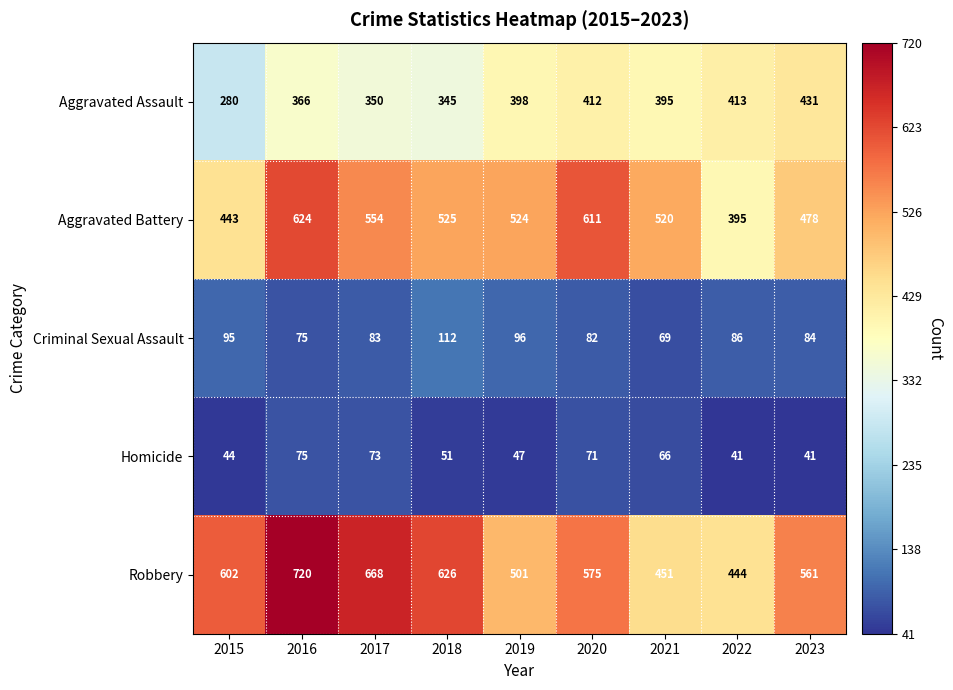

What is the sum of the Aggravated Battery values at 2017 and 2020?

1165